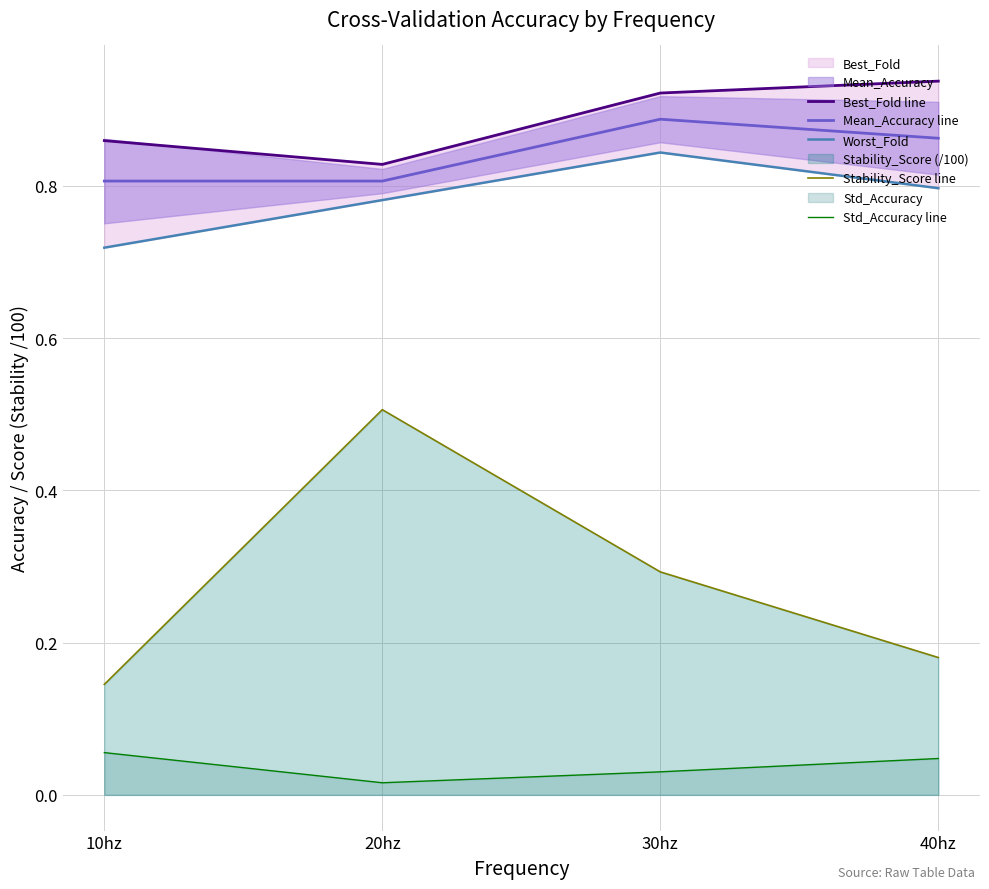

What is the difference between the highest and lowest values at 40hz?

0.9